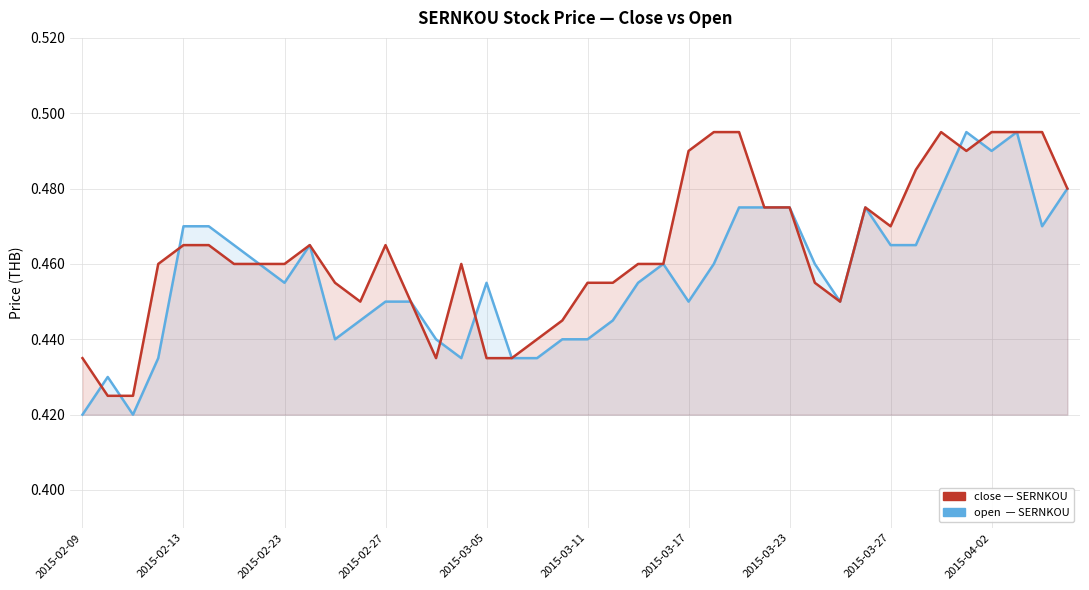

Where is the first local maximum for open?

2015-02-13